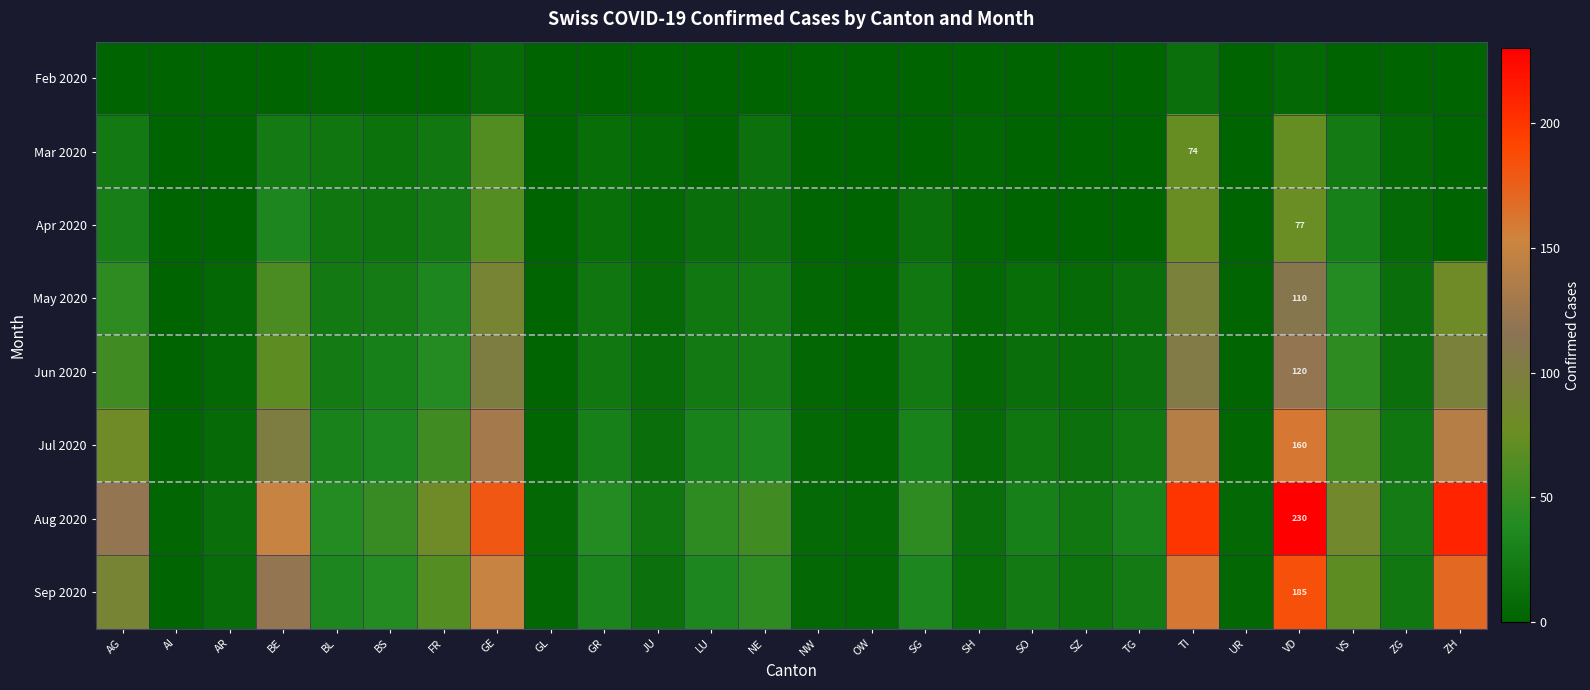

Rank the series by their maximum value, from highest to lowest.

Aug 2020, Sep 2020, Jul 2020, Jun 2020, May 2020, Apr 2020, Mar 2020, Feb 2020